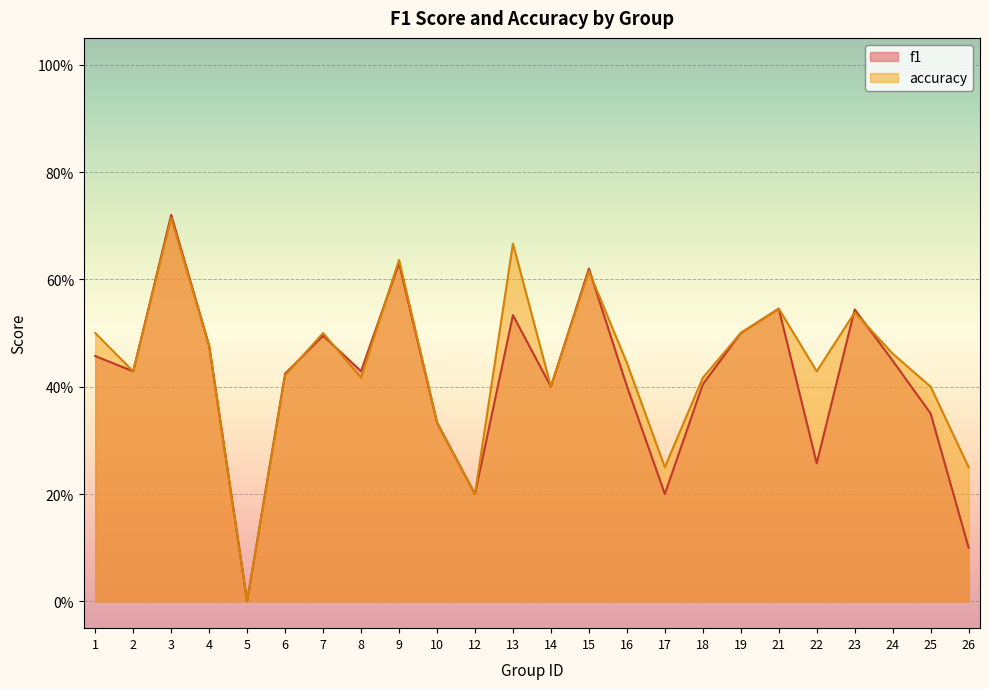

Between 6 and 17, which series saw the biggest shift?

f1